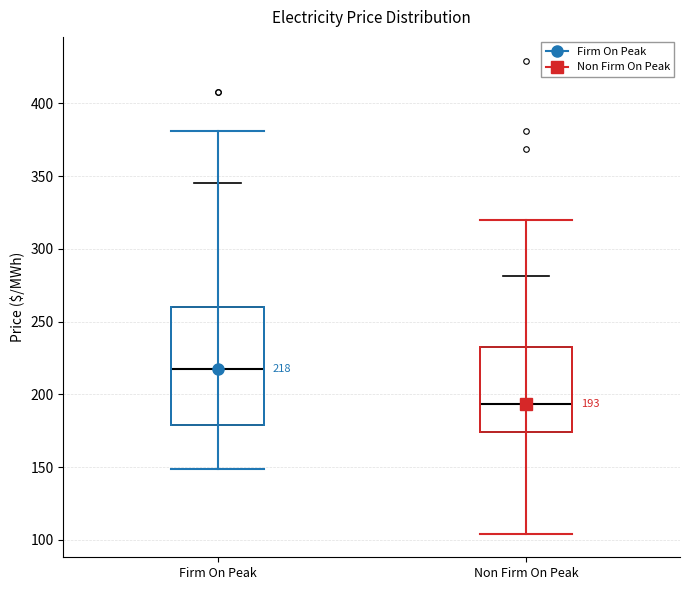

Which box is the tallest, from its lower edge to its upper edge?

Firm On Peak